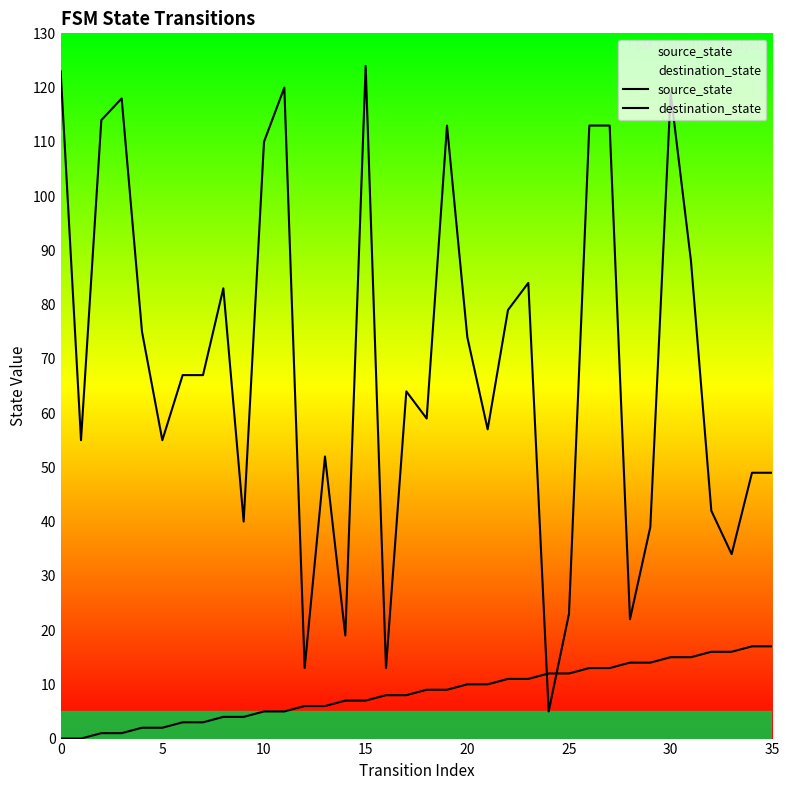

How many lines are shown in the chart?

2